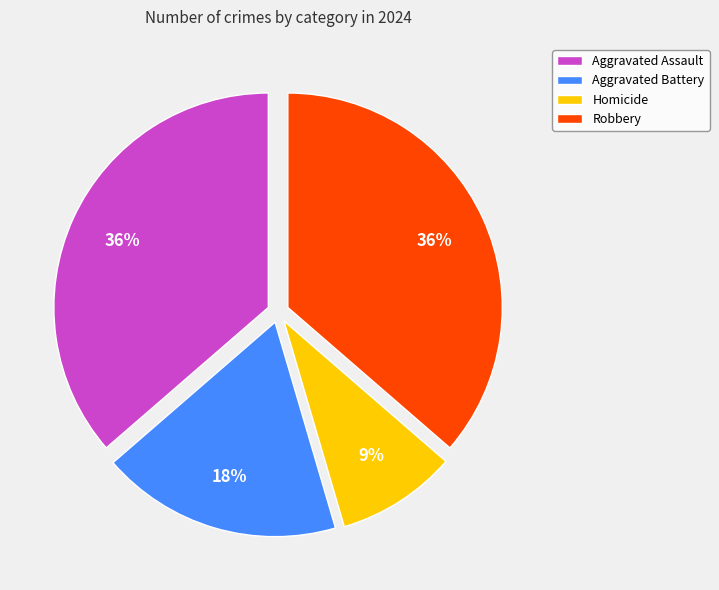

To the nearest percent, what is the combined percentage of Homicide and Robbery?

45%